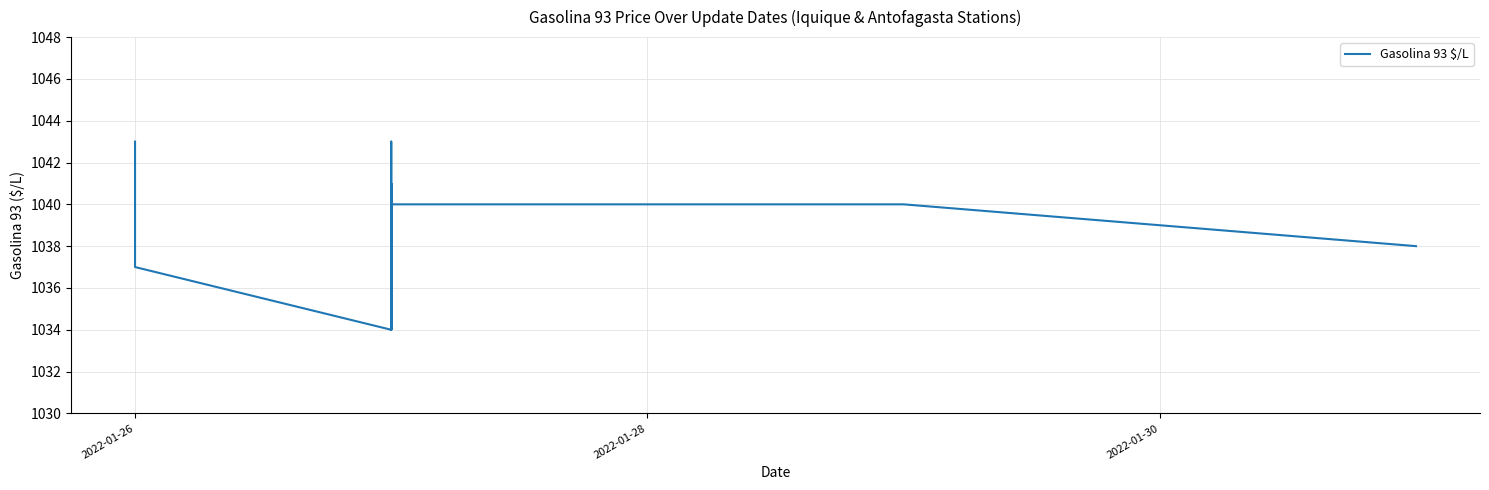

What is the label of the 22nd point from the right?

2022-01-30